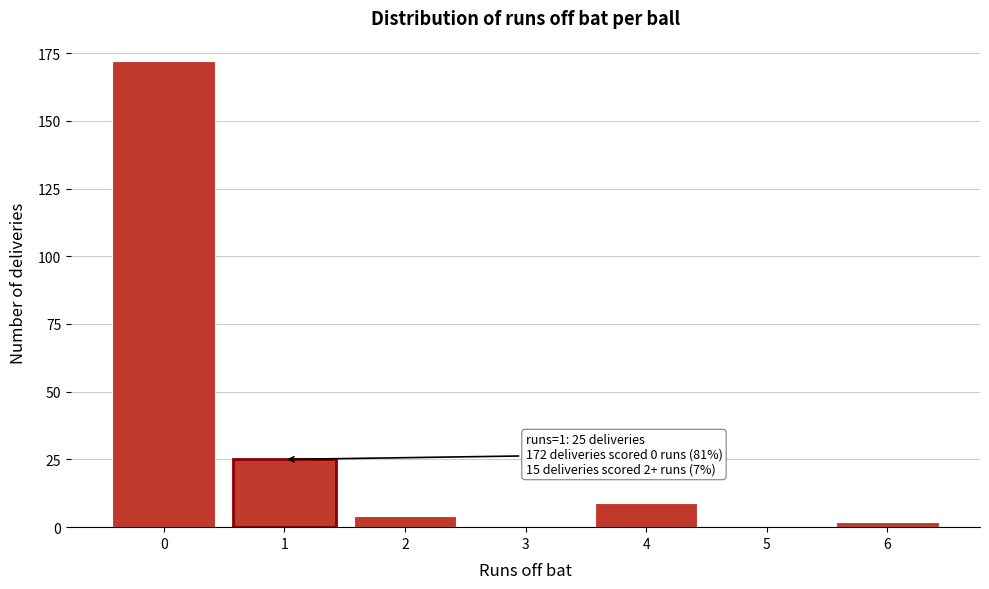

Reading left to right, transcribe all the data shown in this chart.

0=172	1=25	2=4	3=0	4=9	5=0	6=2